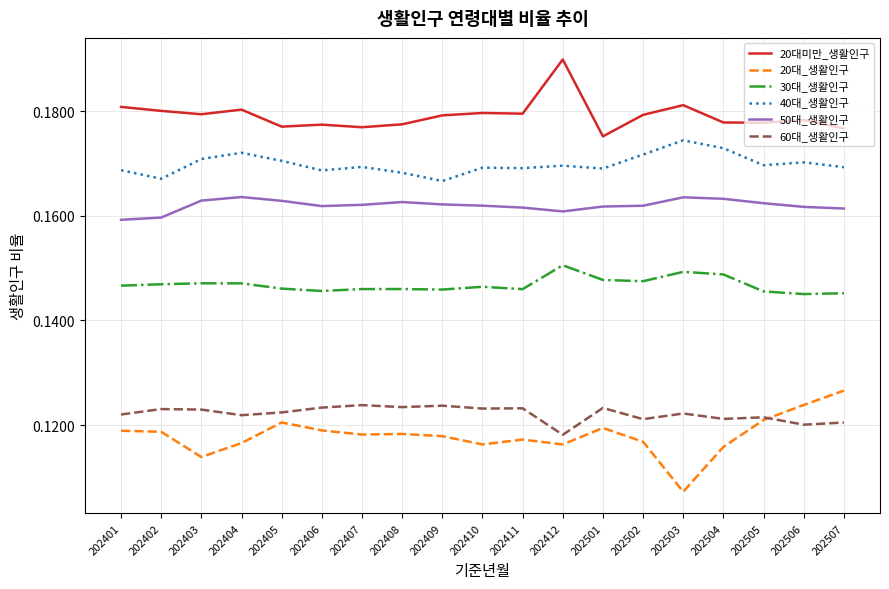

True or false: 60대_생활인구 and 20대미만_생활인구 intersect in this chart.

False